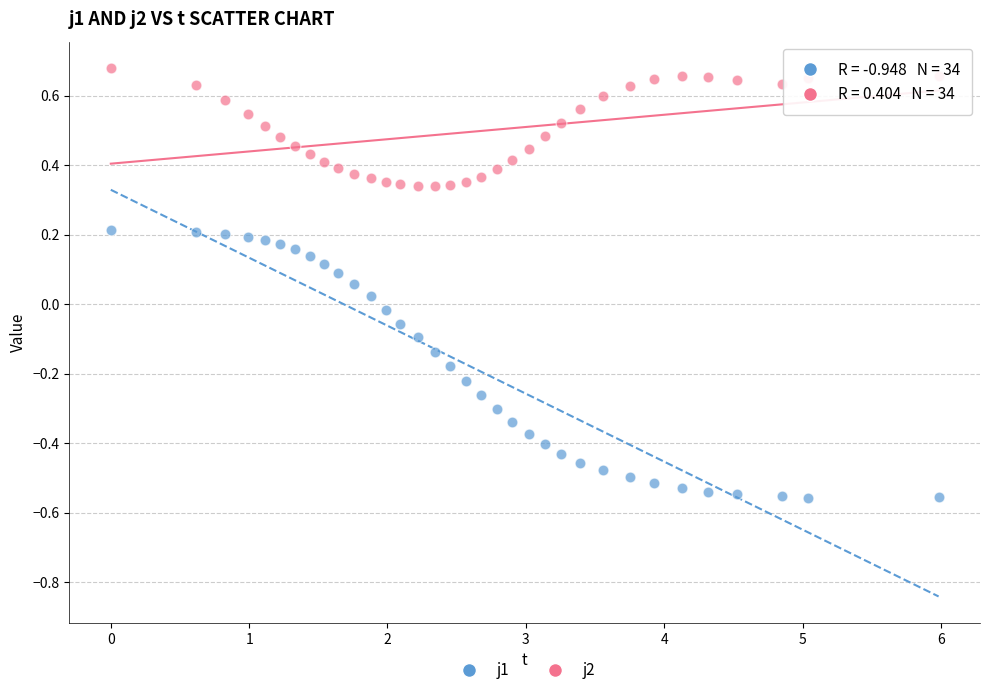

Across all data points, what is the range of Y values (max minus min)?

1.2